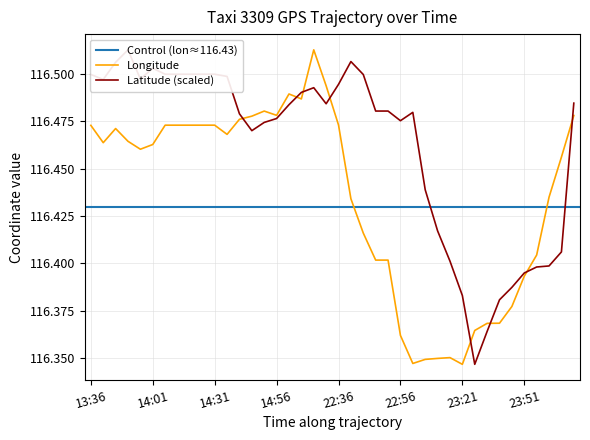

The value of Longitude at 14:01 is 61.8. True or false?

False